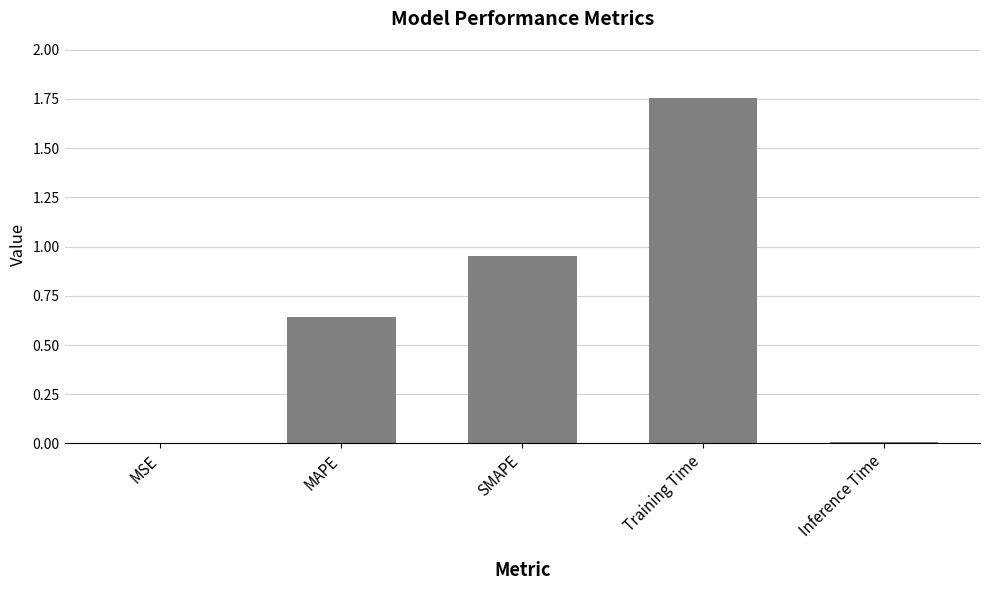

True or false: the data shows 0.9 at MAPE.

False